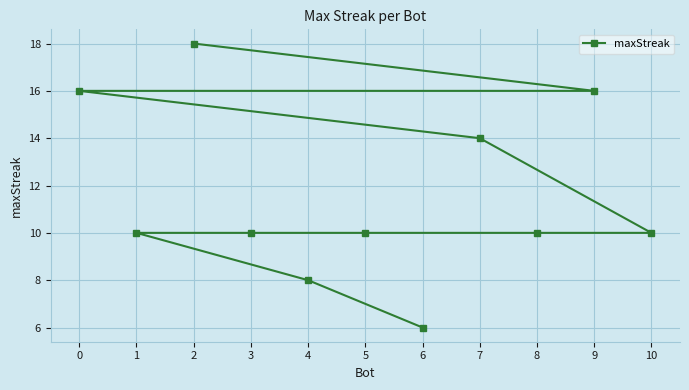

How many values are between 10 and 16?

8